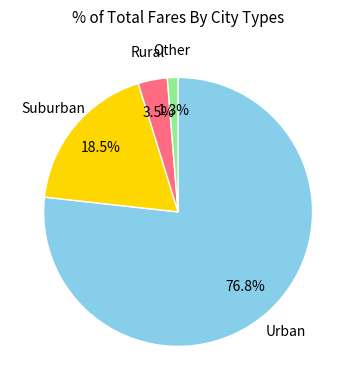

What is the smallest slice in the pie chart?

Other